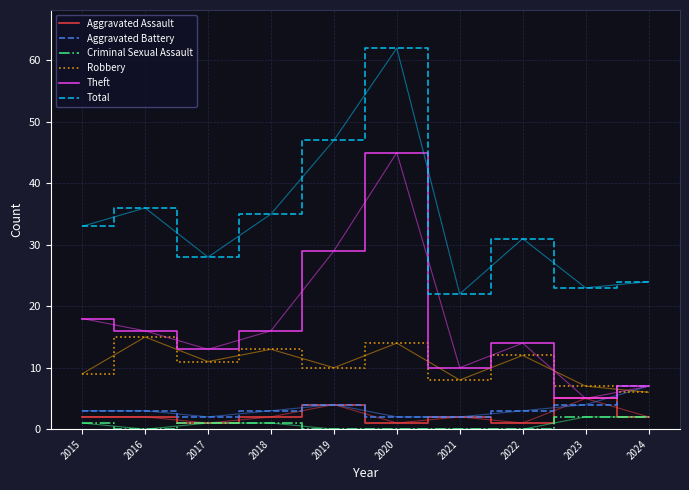

What is the difference between the maximum and second lowest values in the Aggravated Assault series?

4